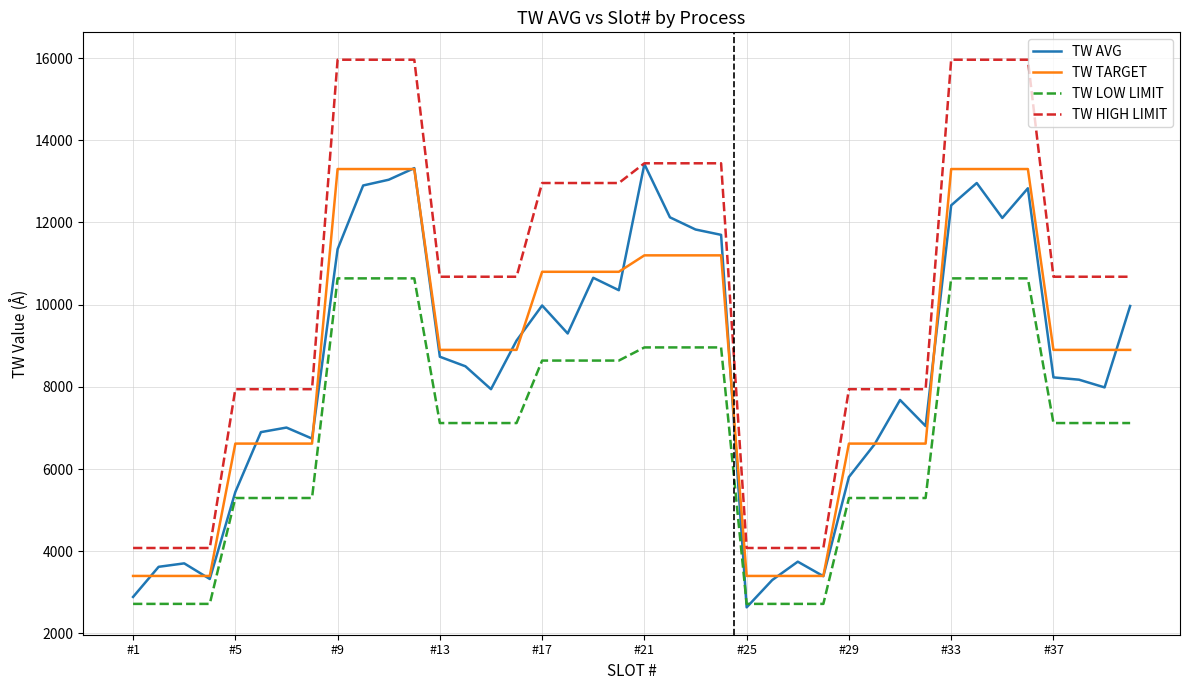

Does the chart display data point markers on the line(s)?

No